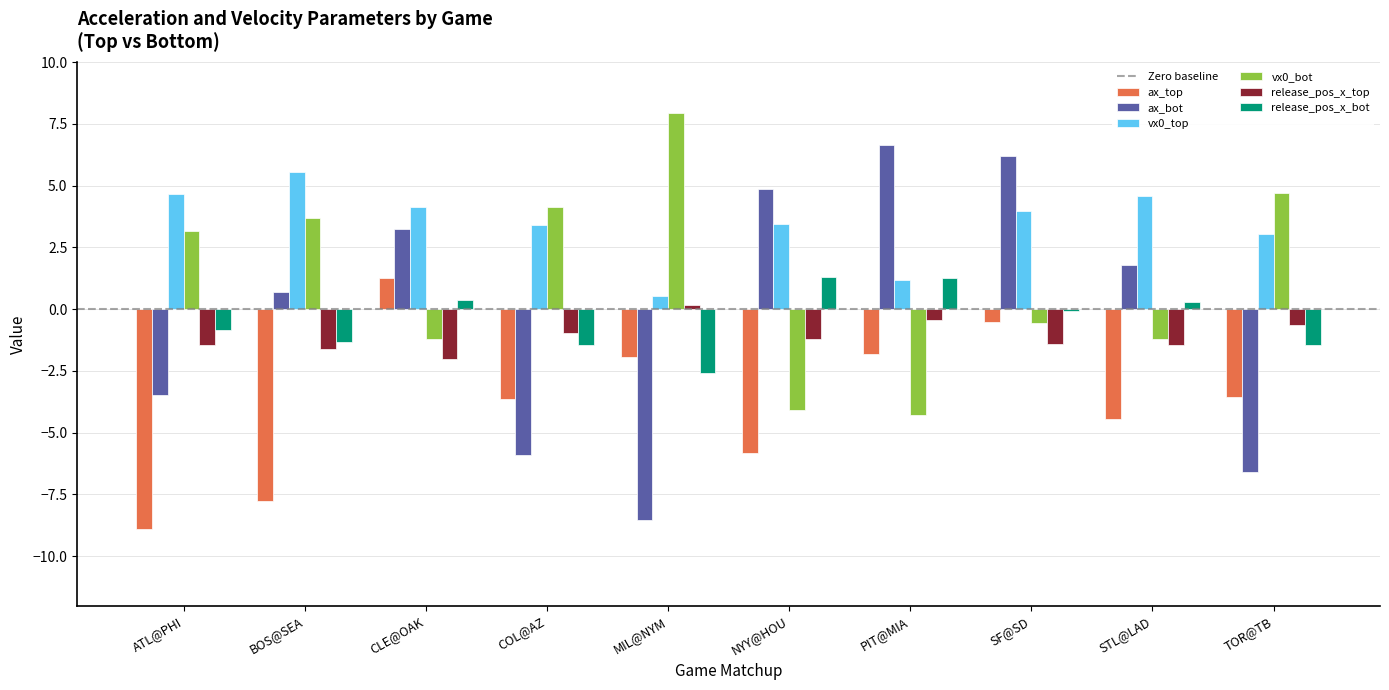

At which label does vx0_top reach its peak?

BOS@SEA